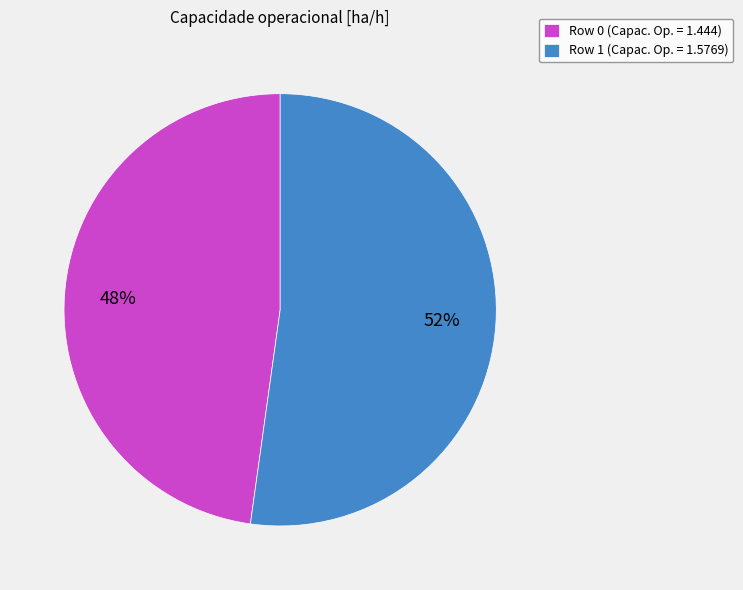

Between Row 1 and Row 0, which is larger?

Row 1